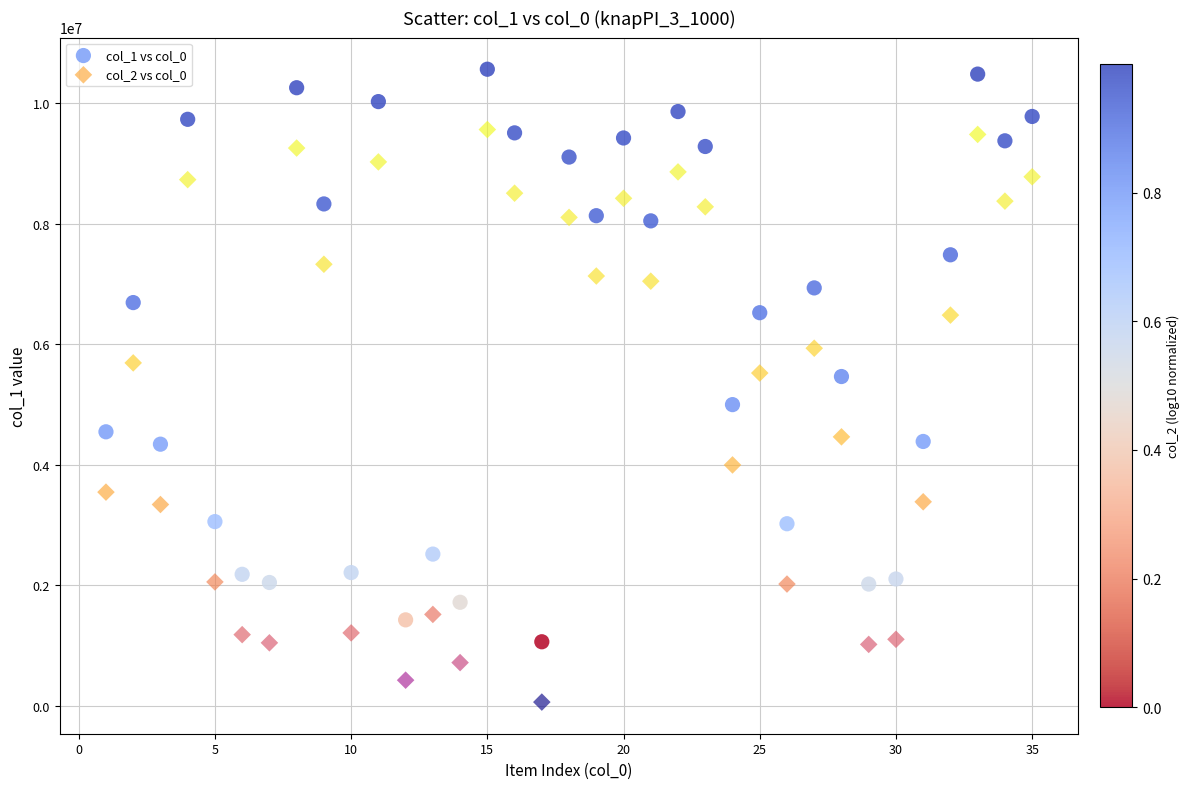

Which series reaches the maximum Y coordinate?

col_1 vs col_0